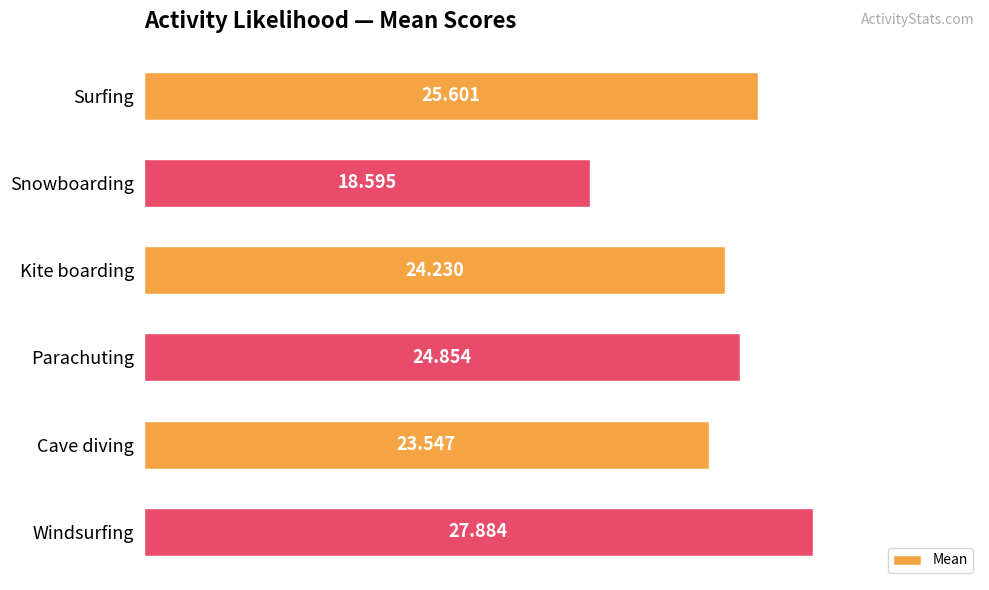

At which label is the value closest to 23?

Cave diving